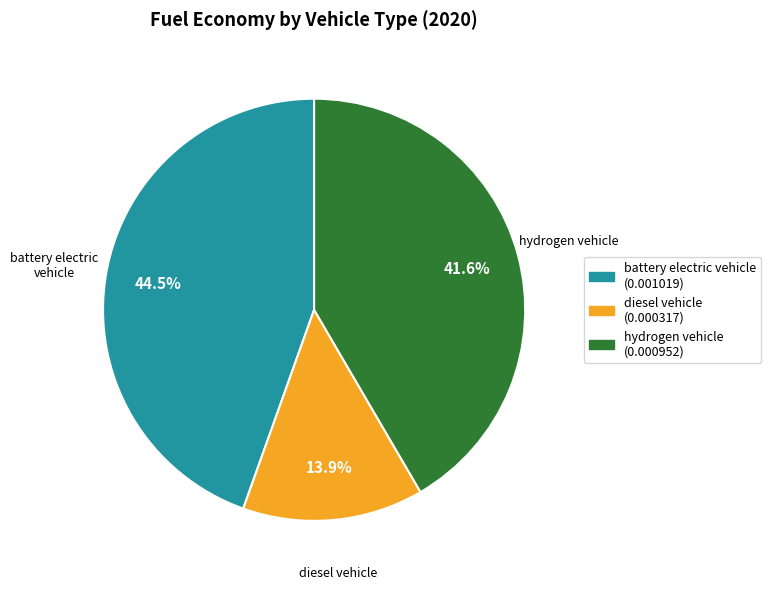

How many slices are in this pie chart?

3